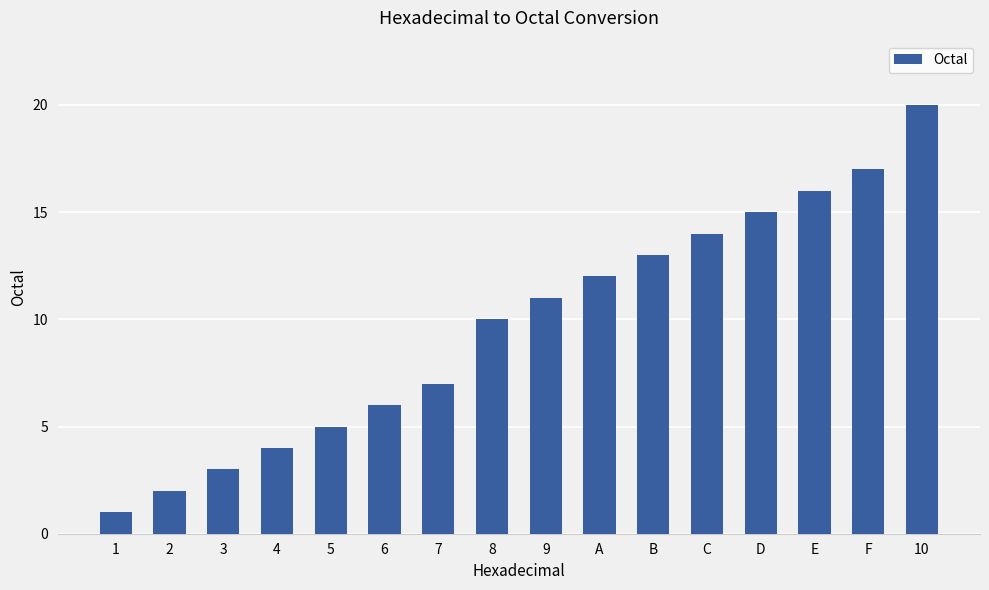

What is the greatest value displayed?

20